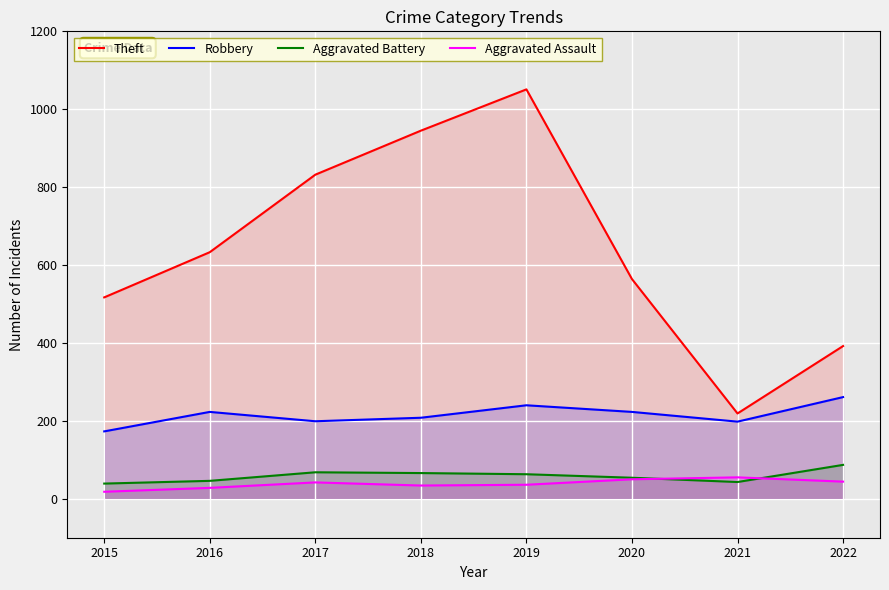

Reading right to left, list all the values displayed in this chart.

Theft: 2022=392	2021=219	2020=564	2019=1051	2018=945	2017=832	2016=633	2015=517
Robbery: 2022=261	2021=198	2020=223	2019=240	2018=208	2017=199	2016=223	2015=173
Aggravated Battery: 2022=87	2021=43	2020=54	2019=63	2018=66	2017=68	2016=46	2015=39
Aggravated Assault: 2022=44	2021=55	2020=50	2019=36	2018=34	2017=42	2016=28	2015=18